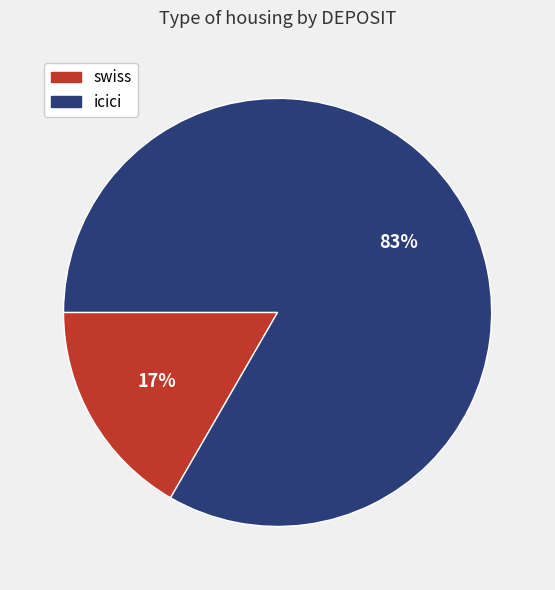

Do swiss and icici together represent more than half of the pie?

Yes